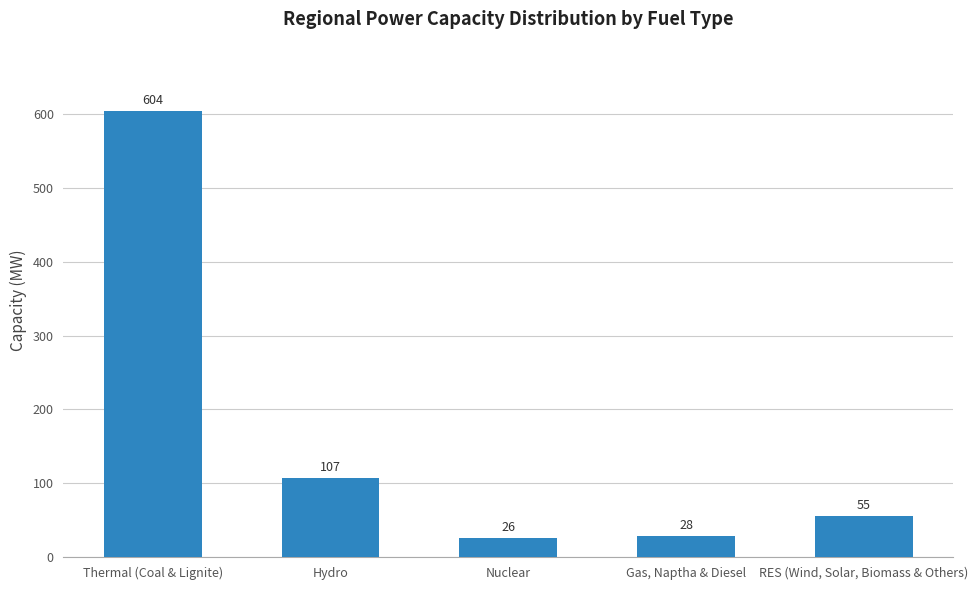

What is the change in value from Thermal (Coal & Lignite) to Hydro?

-497